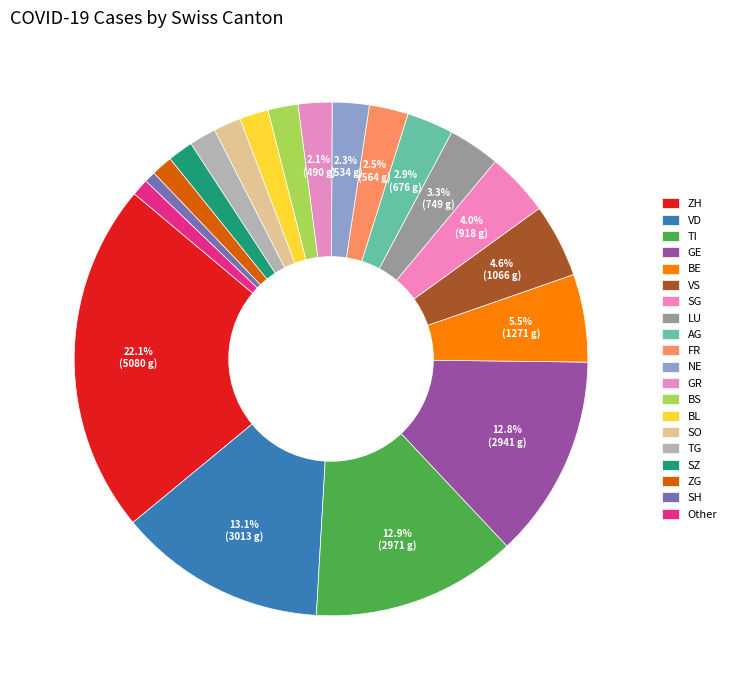

How many slices are in this pie chart?

20